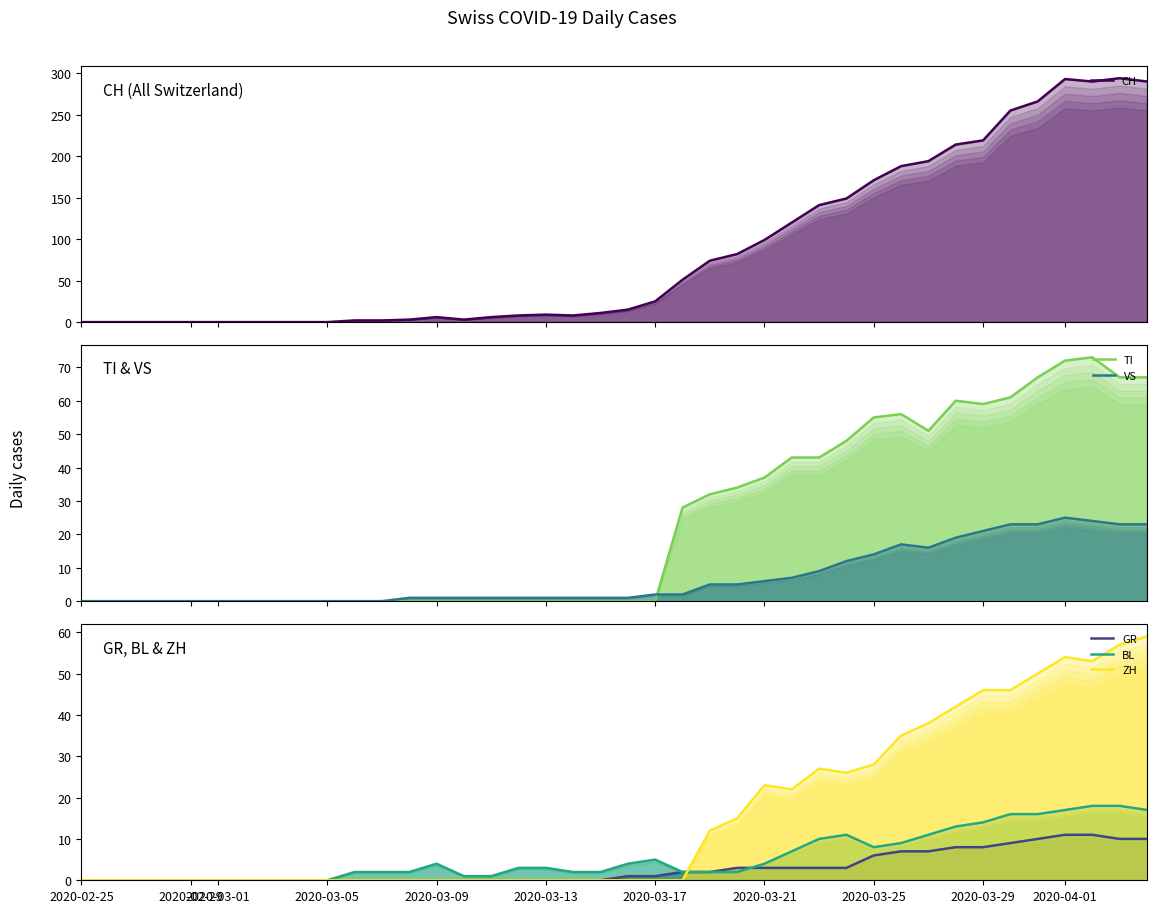

How many distinct data groups are displayed?

6